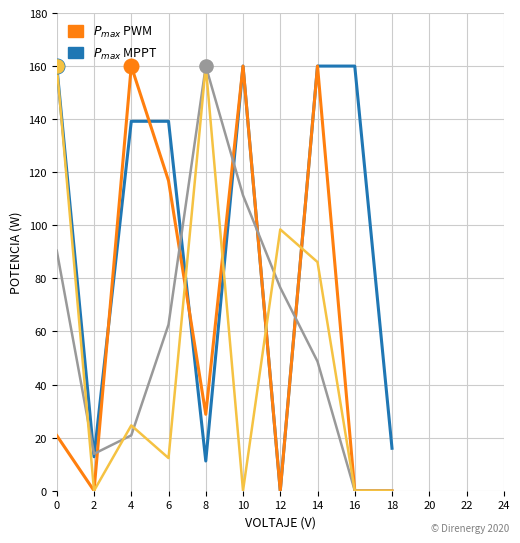

Which series has the largest total across all categories?

$P_{max}$ MPPT